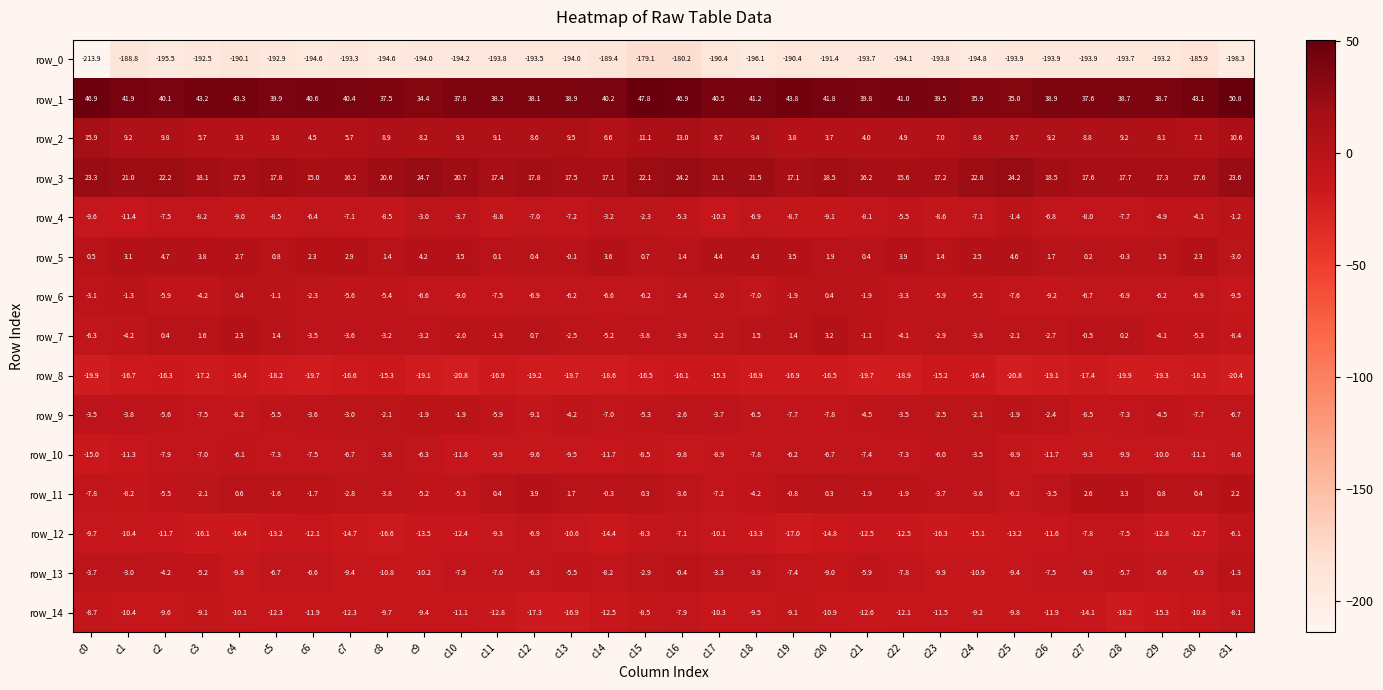

What is the spread (max minus min) of values at c17?

230.9